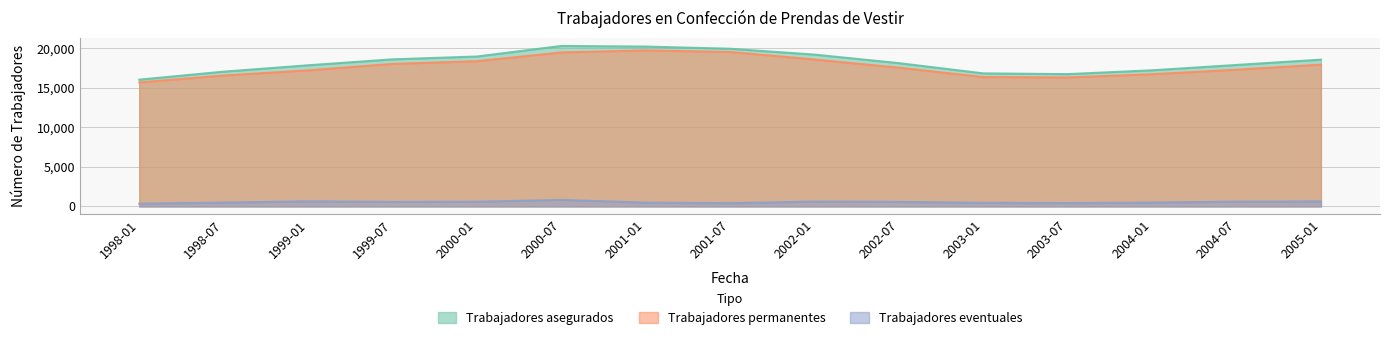

True or false: Trabajadores permanentes has a value of 16307 at 2003-07.

True